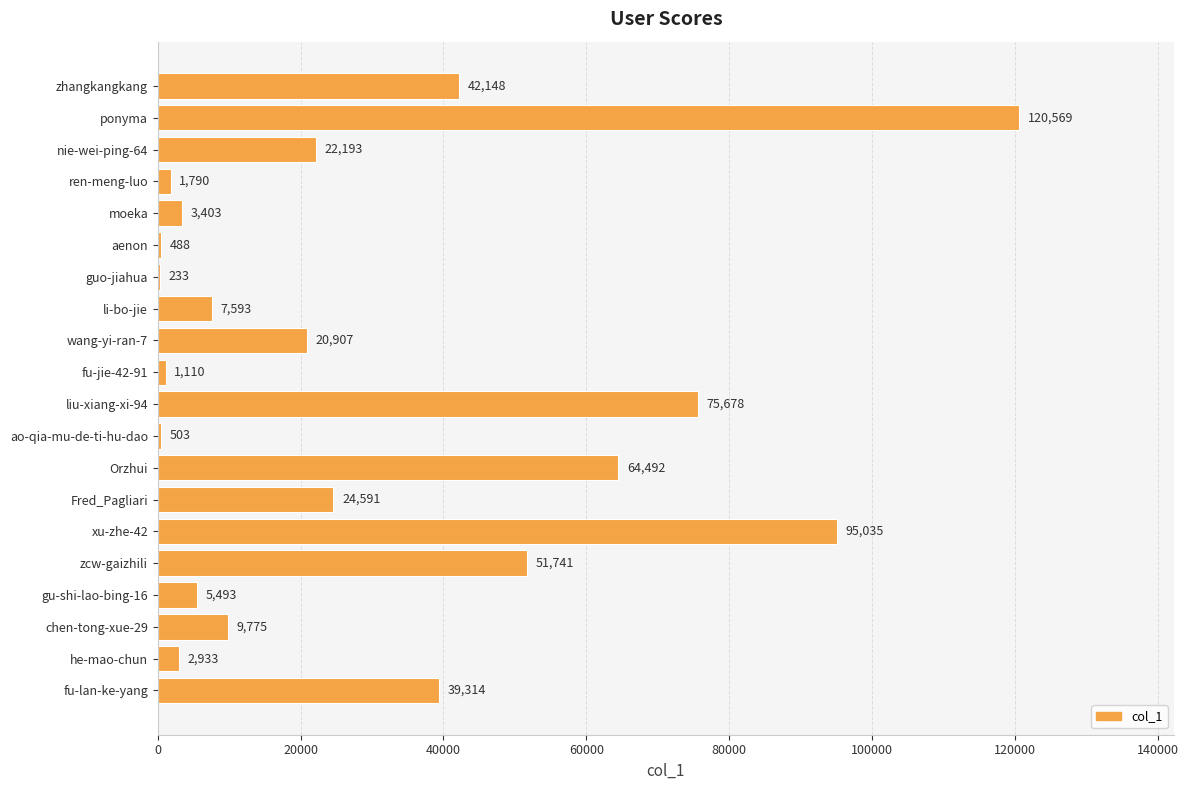

Where is the data nearest to the value 60401?

Orzhui